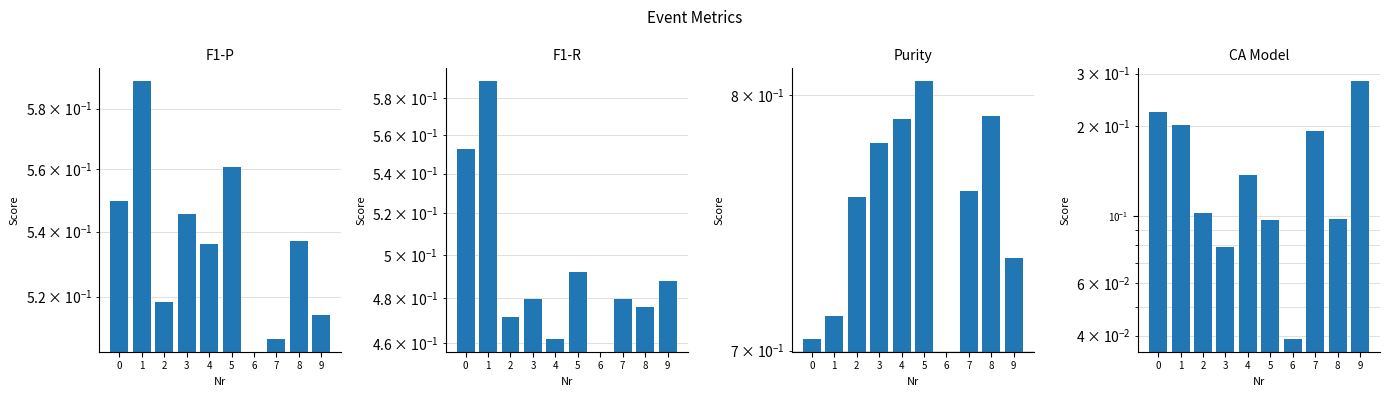

Which series has the widest spread of values?

Purity